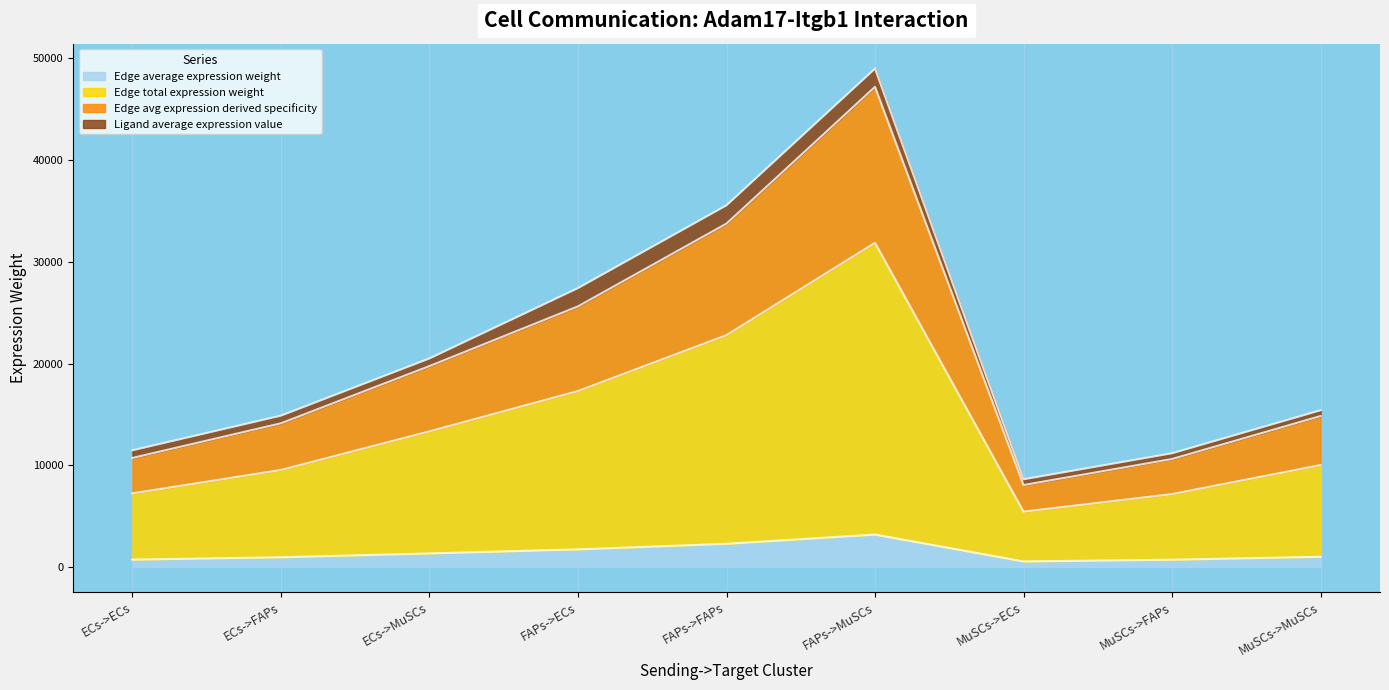

What is the sum of the Edge average expression weight values at FAPs->ECs and MuSCs->MuSCs?

2731.7